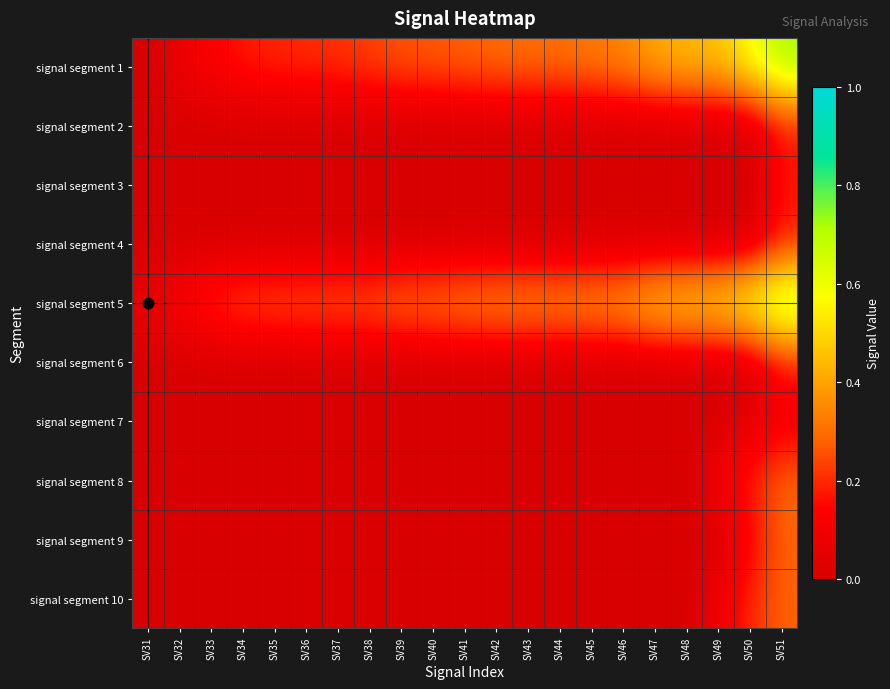

At which category is the sum across all series the highest?

SV51